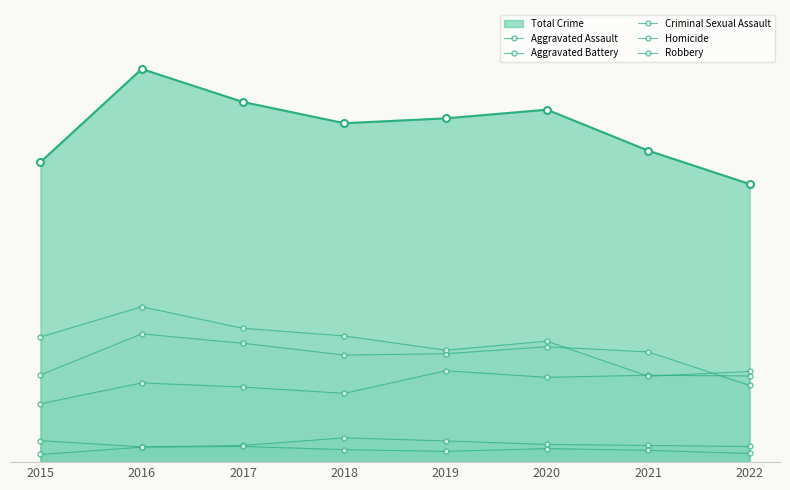

What is the spread (max minus min) of values at 2020?

309